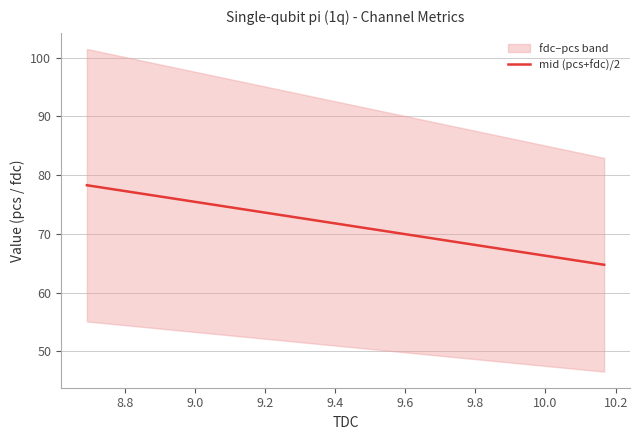

Reading left to right, extract all data points from this chart.

78.3	64.7